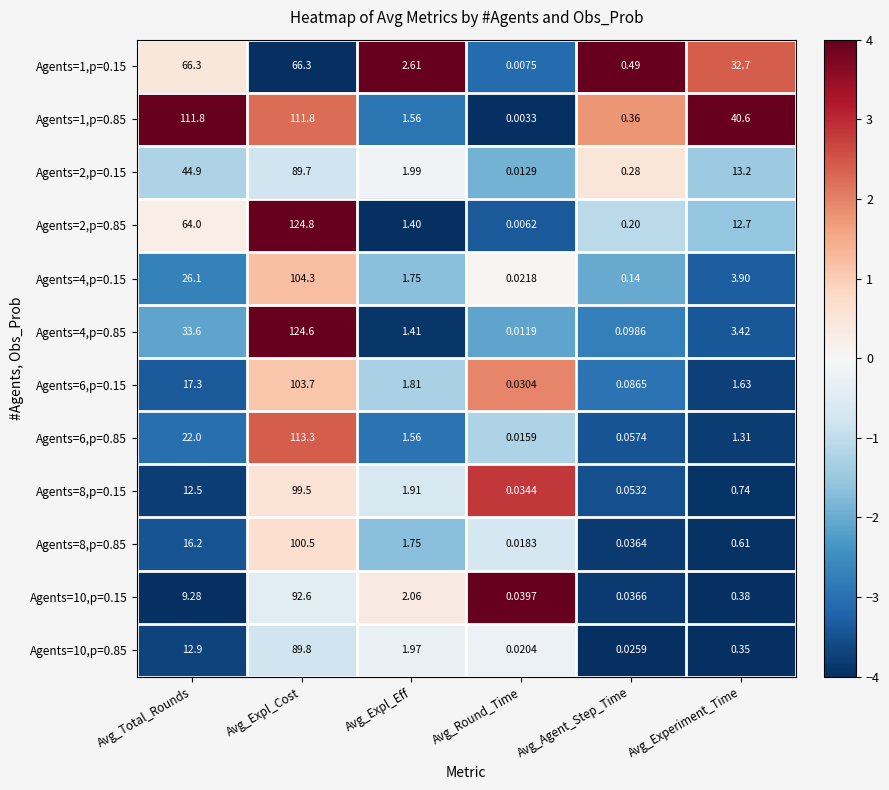

How many categories are shown in the chart?

6